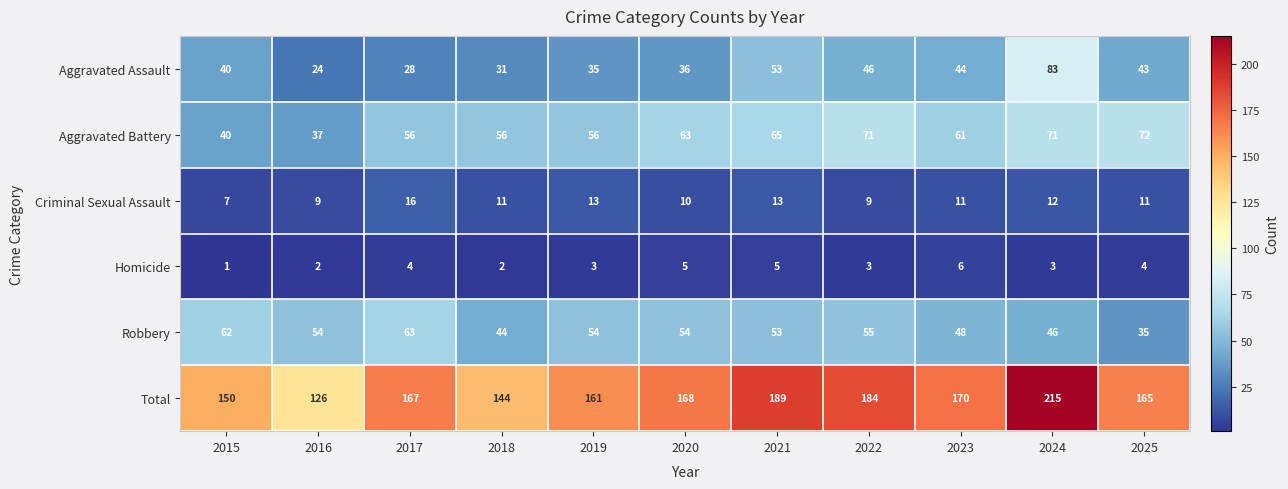

What is the difference between the Robbery values at 2018 and 2019?

10